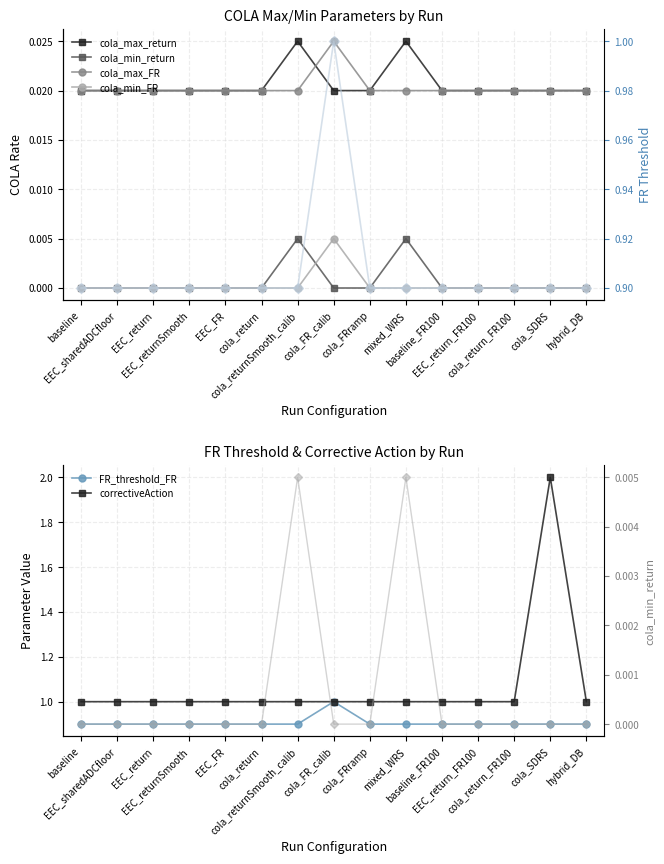

What position from the left is EEC_return?

3